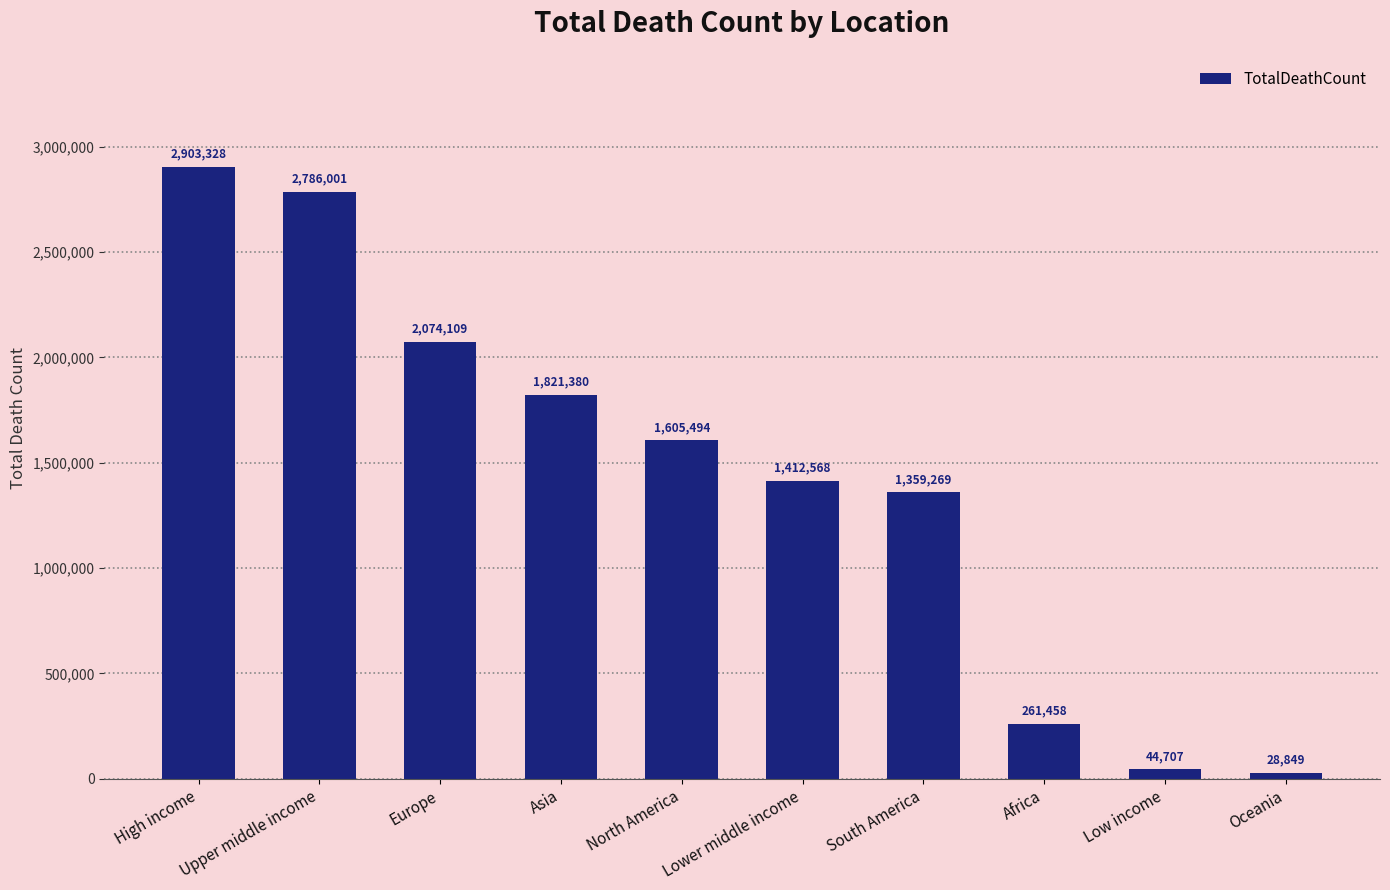

What is the label of the 2nd bar from the left?

Upper middle income